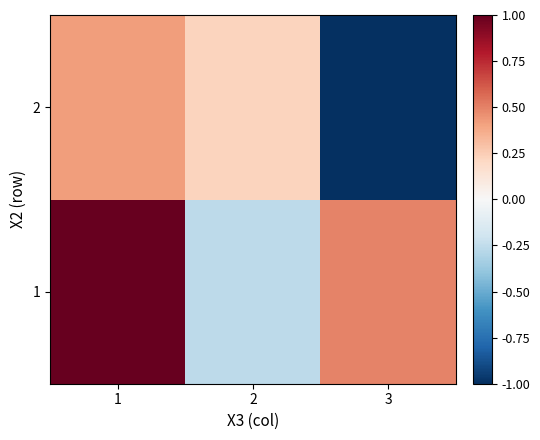

How many categories are shown in the chart?

3